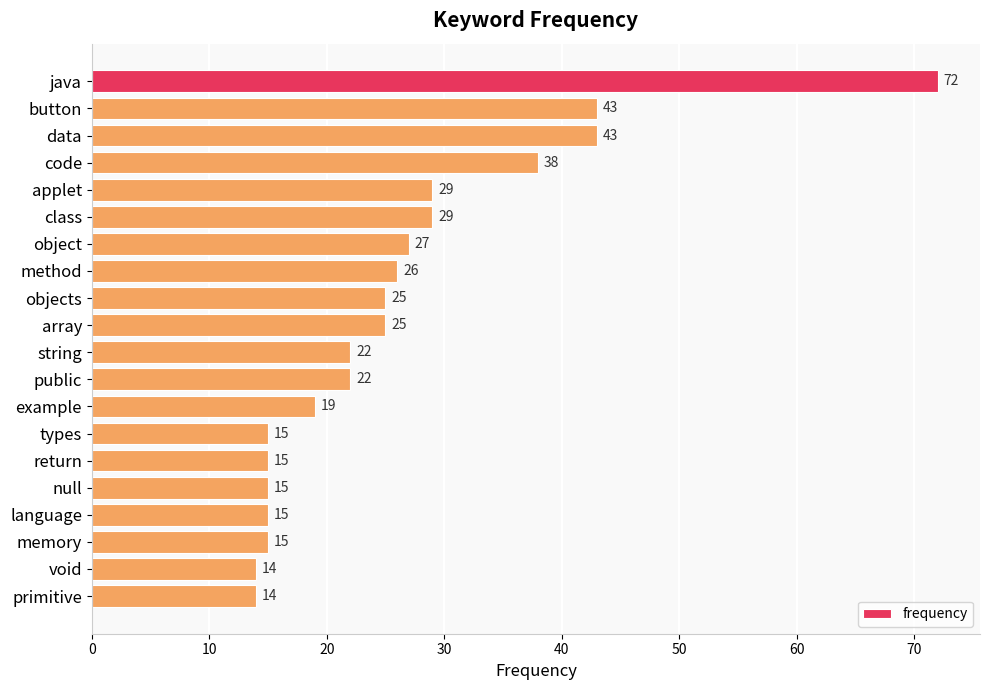

Reading bottom to top, what are all the values shown in this chart?

14	14	15	15	15	15	15	19	22	22	25	25	26	27	29	29	38	43	43	72